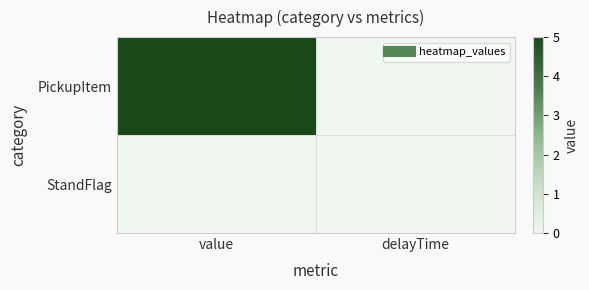

How many series are shown in this chart?

2